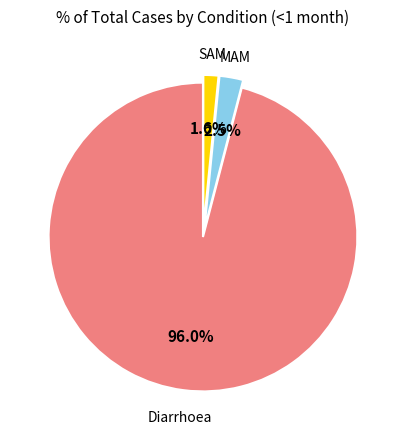

Is there a majority slice in this chart?

Yes